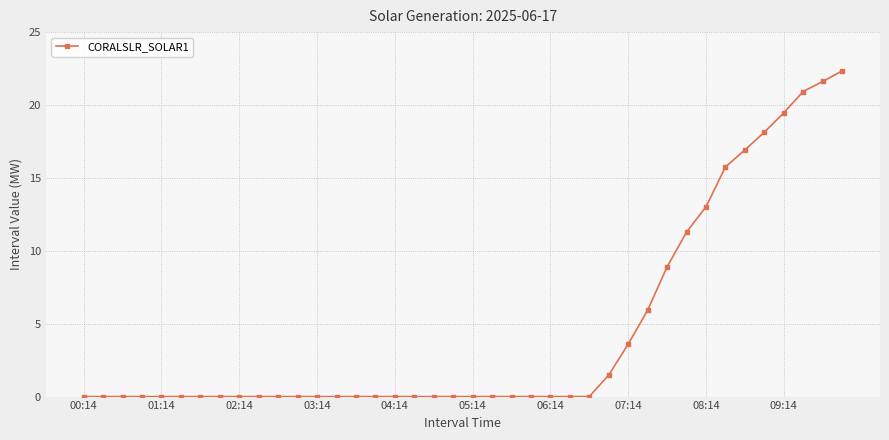

Does the chart have visible grid lines?

Yes